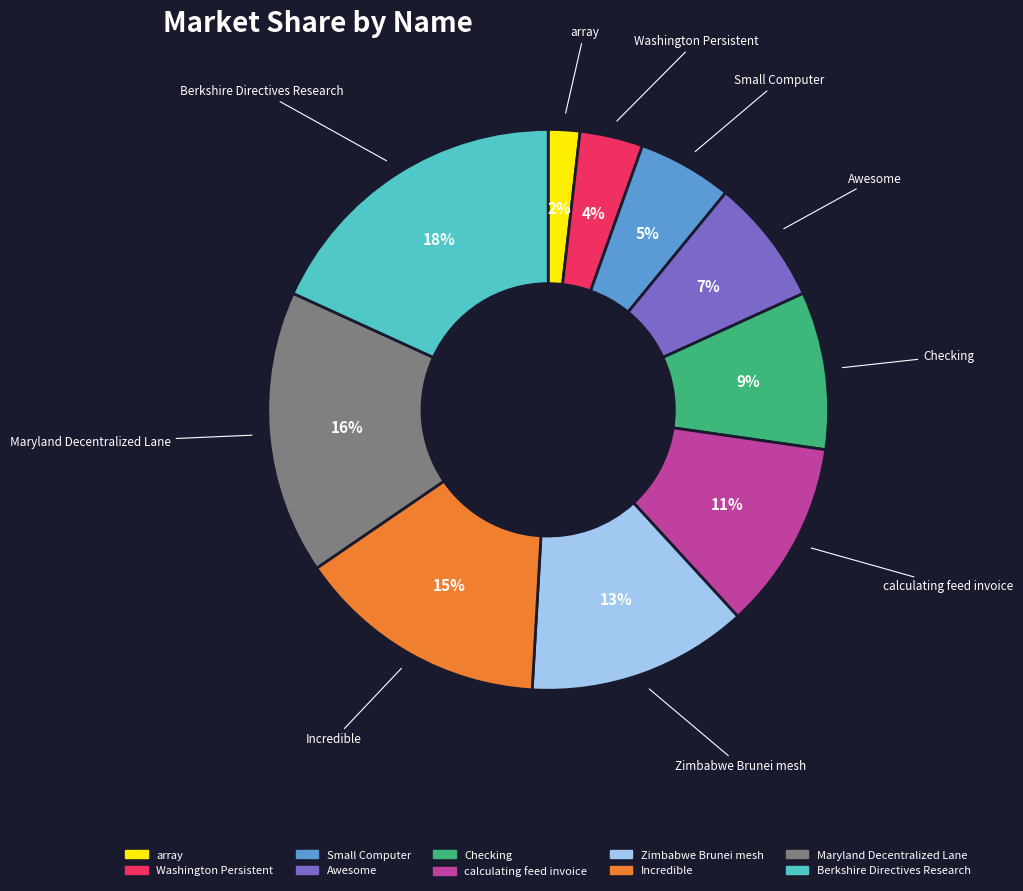

True or false: Zimbabwe Brunei mesh accounts for 13% of the total.

True